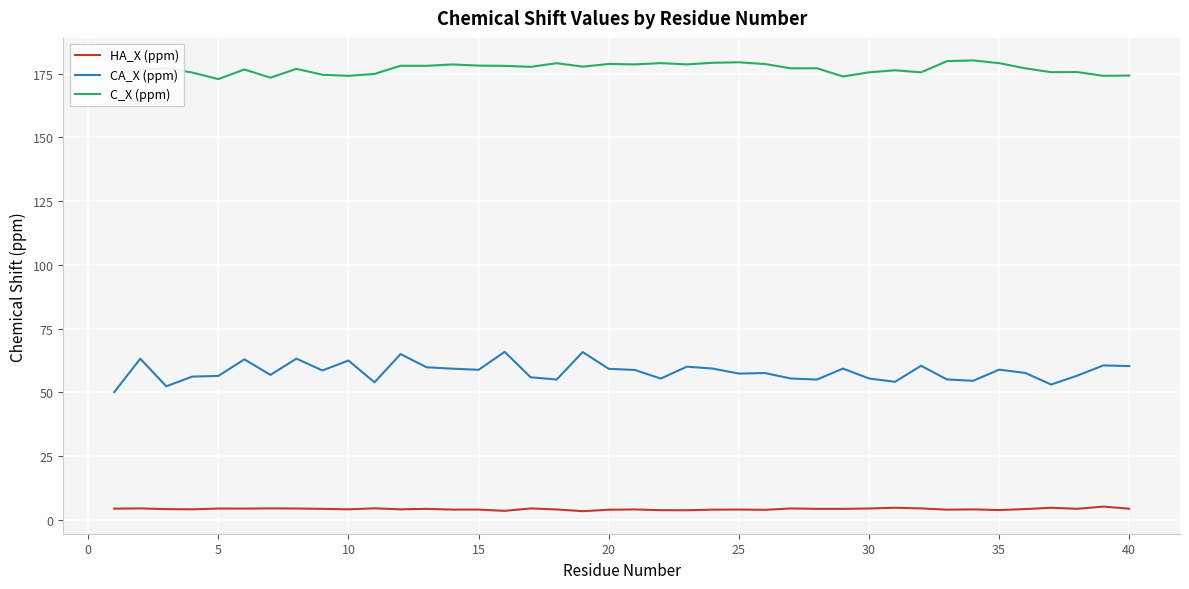

Which series has the largest total across all categories?

C_X (ppm)